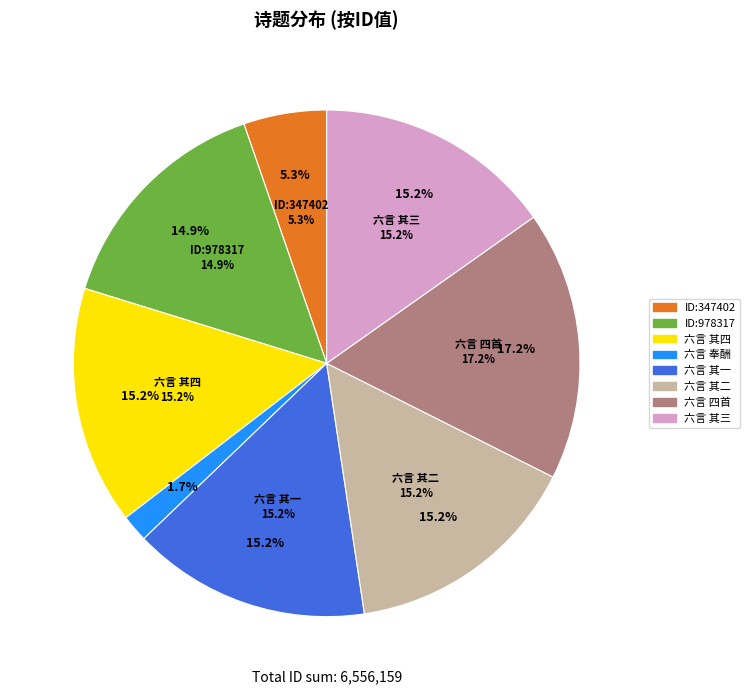

The 荆南签判向和卿用予六言见惠次韵奉酬四首 其二 slice represents 15% of the pie. True or false?

True